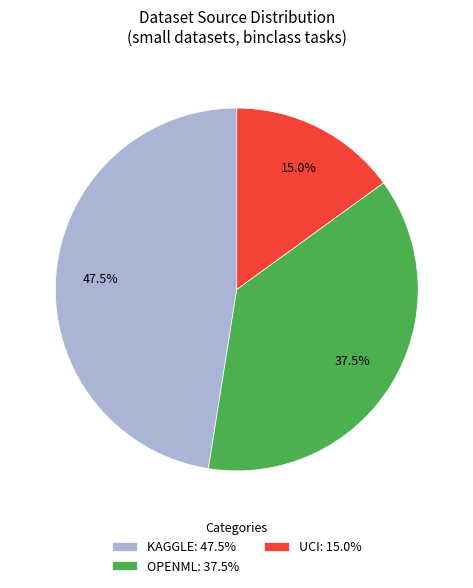

Count the number of slices in the pie.

3